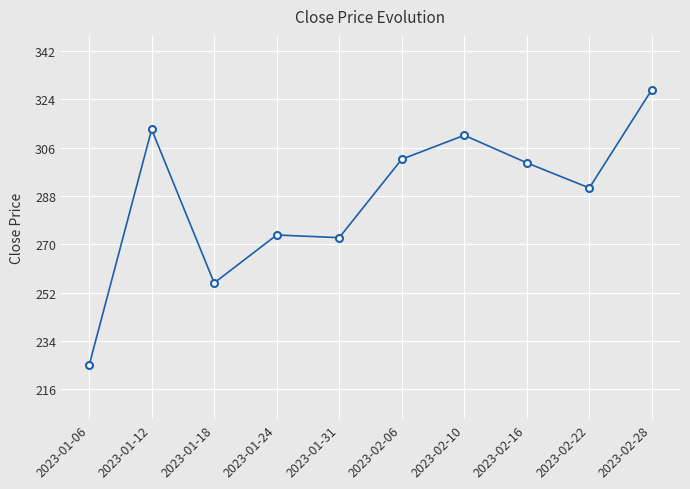

At which category does the data reach its first local peak?

2023-01-12